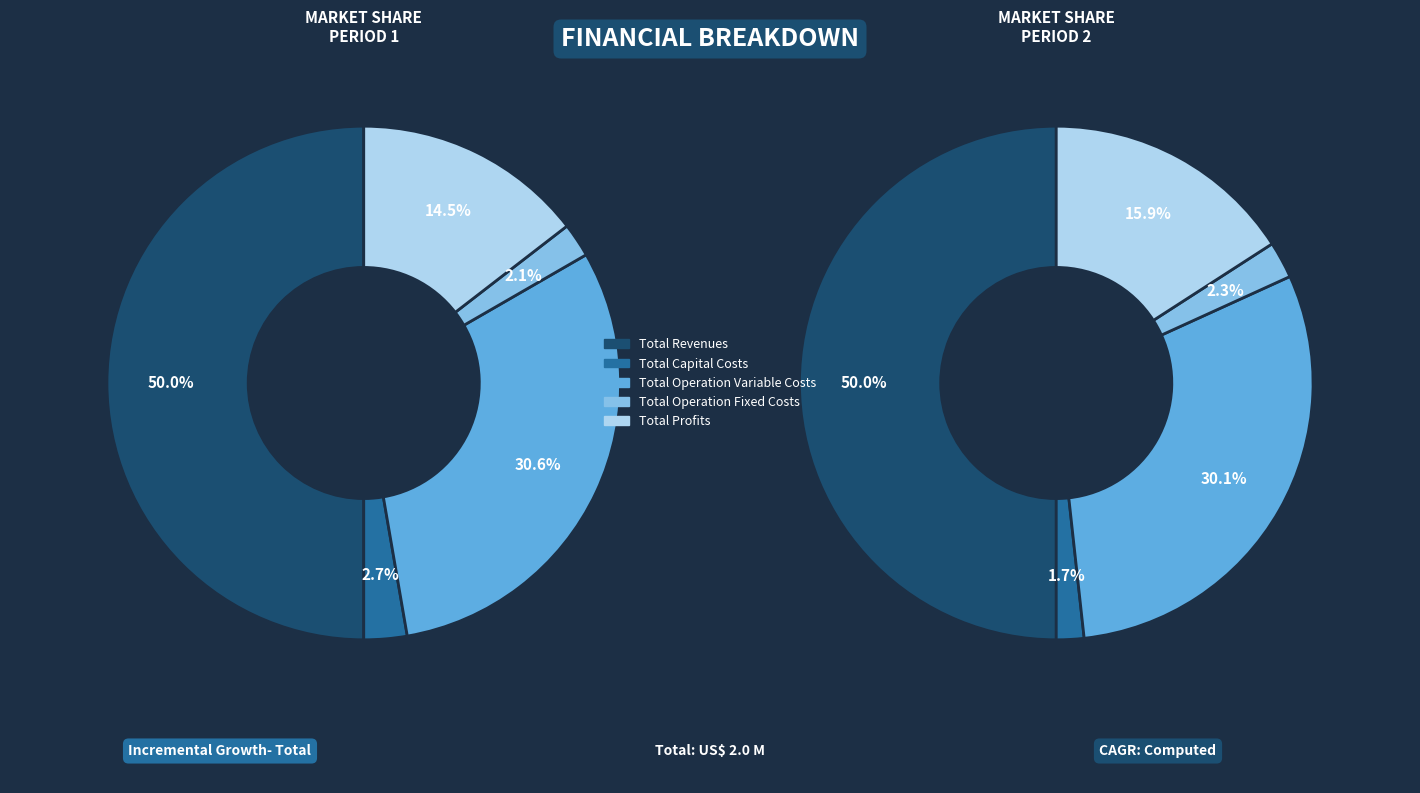

Count the number of slices in the pie.

5